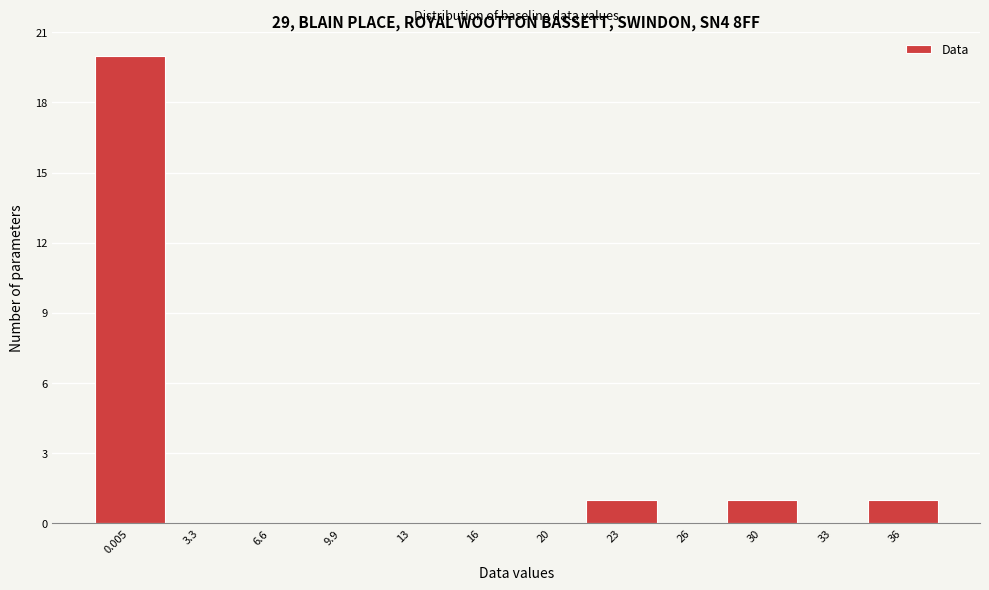

Reading left to right, extract all data points from this chart.

0.005=20	3.3=0	6.6=0	9.9=0	13=0	16=0	20=0	23=1	26=0	30=1	33=0	36=1